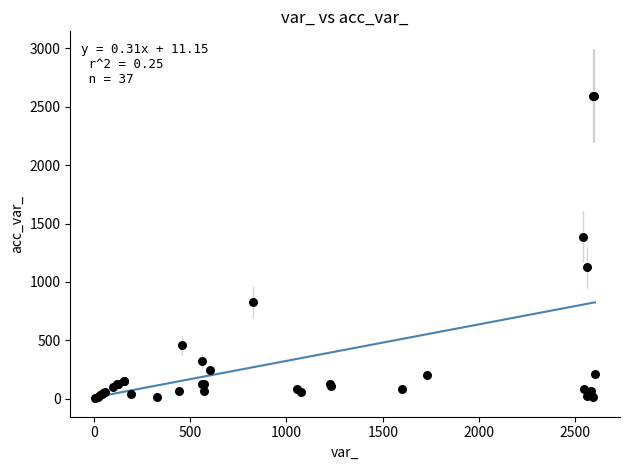

What Y value in the scatter plot is closest to 1301?

1388